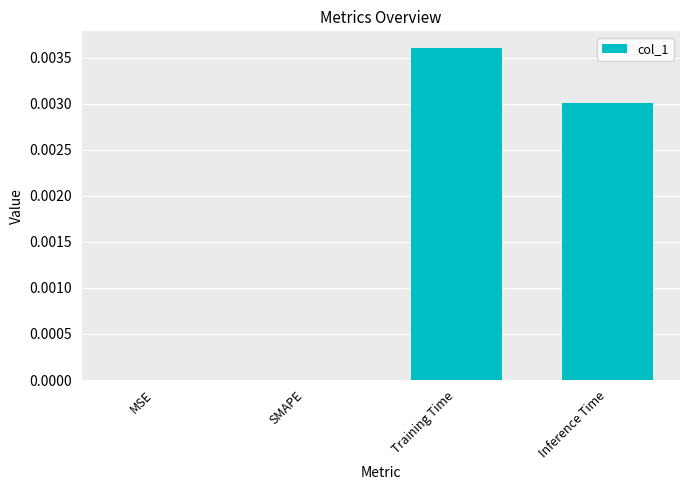

The value at SMAPE is 0.0. True or false?

True